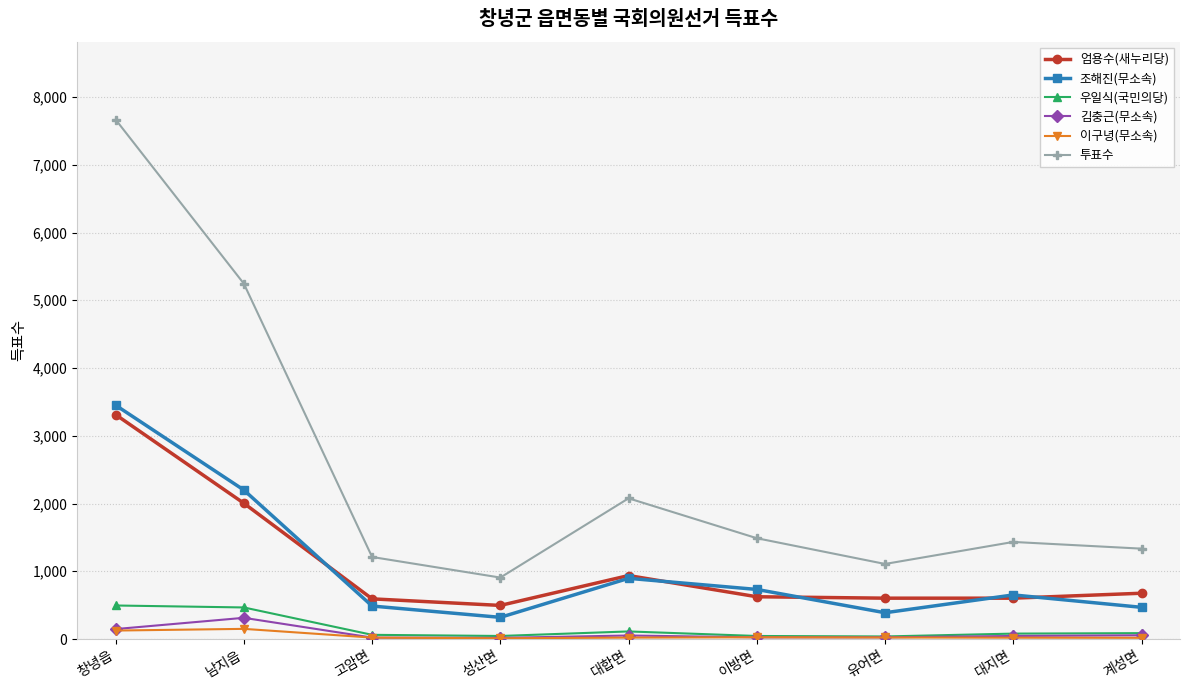

Which series has the largest range (max minus min)?

투표수